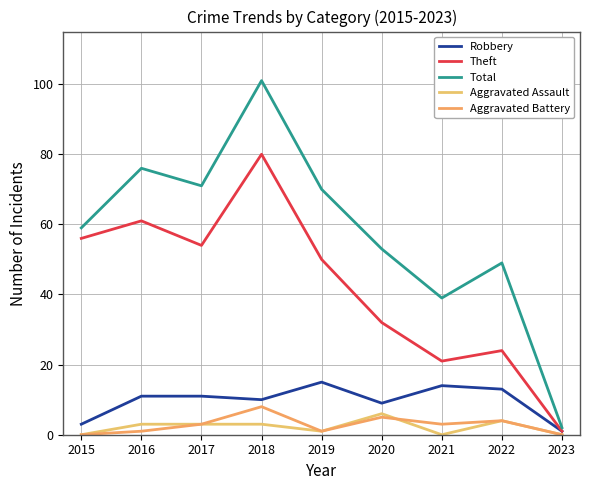

What is the average value of the Theft series?

42